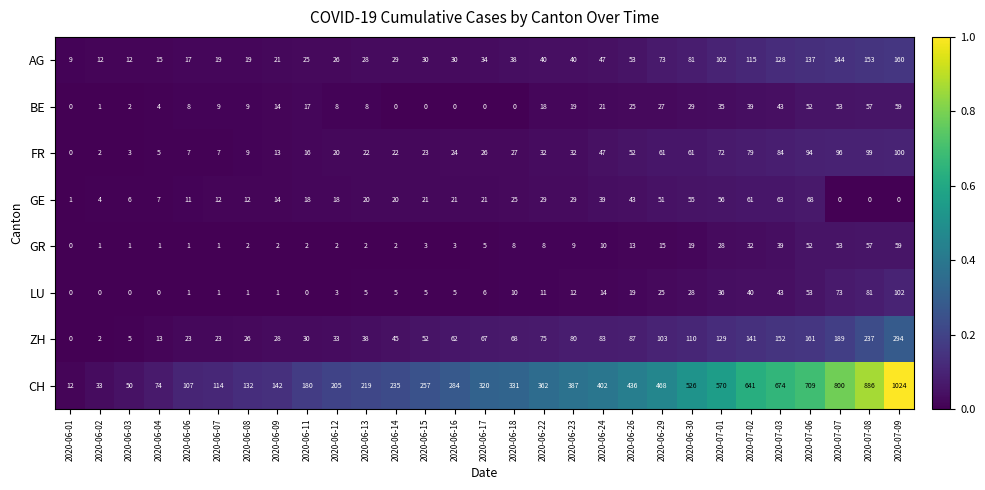

The GR series shows 1 at 2020-06-04. True or false?

True